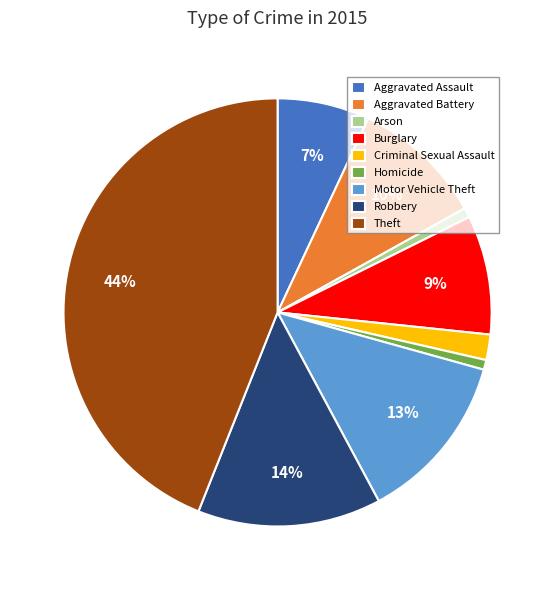

To the nearest percent, what percentage of the pie is Theft?

44%